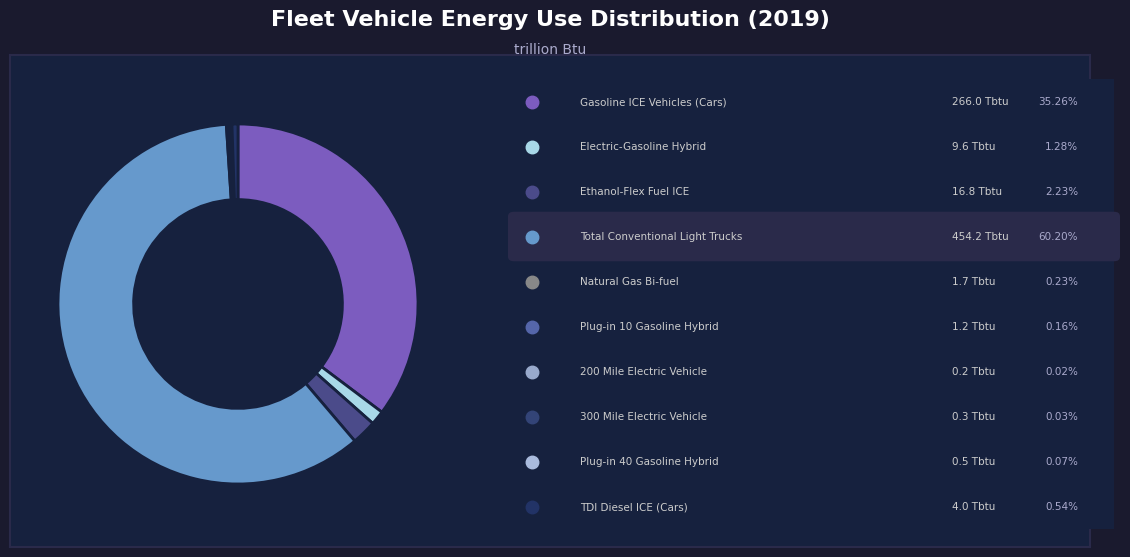

Which category has the smallest portion of the pie?

200 Mile Electric Vehicle